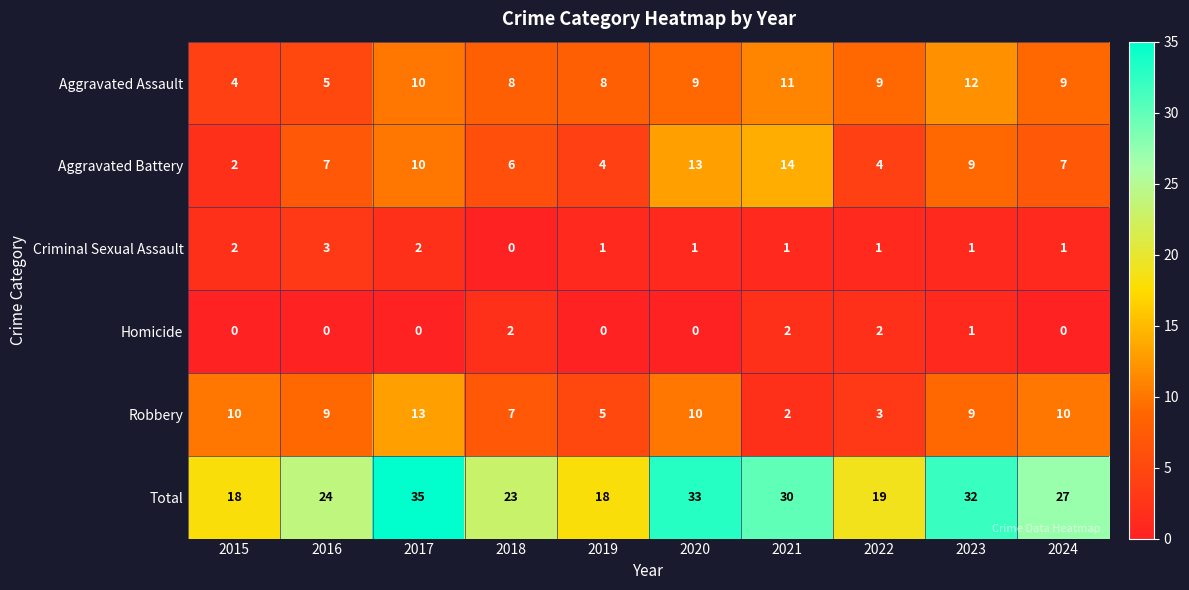

Rank the series by their maximum value, from lowest to highest.

Homicide, Criminal Sexual Assault, Aggravated Assault, Robbery, Aggravated Battery, Total